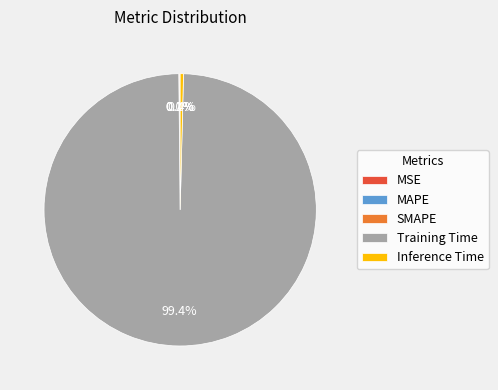

What is the largest slice in the pie chart?

Training Time